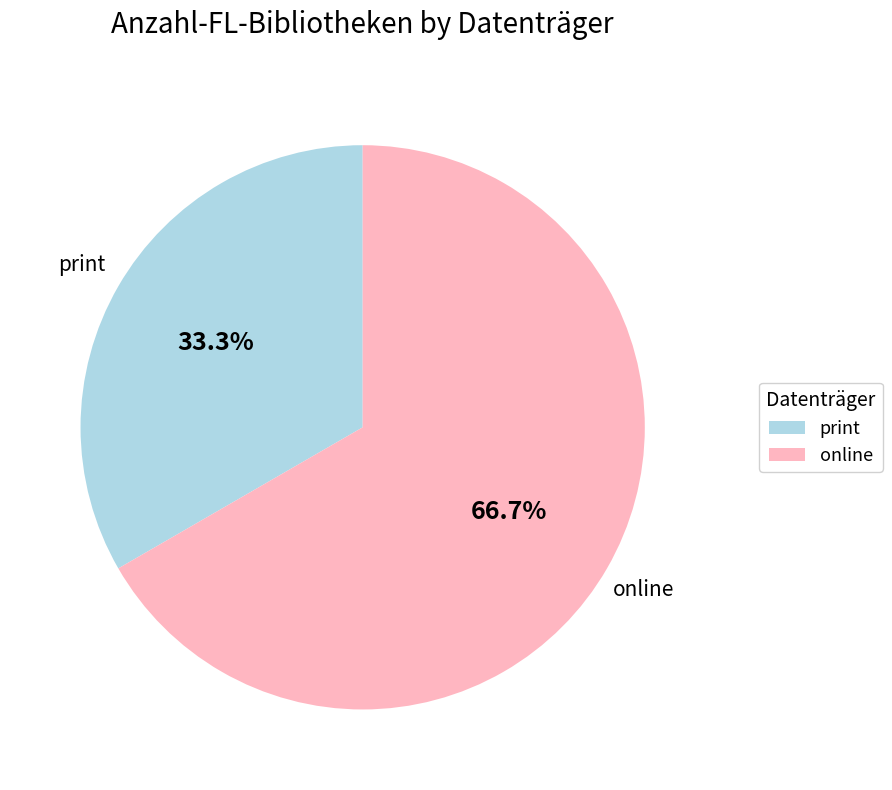

Rank the categories by value from lowest to highest.

print, online